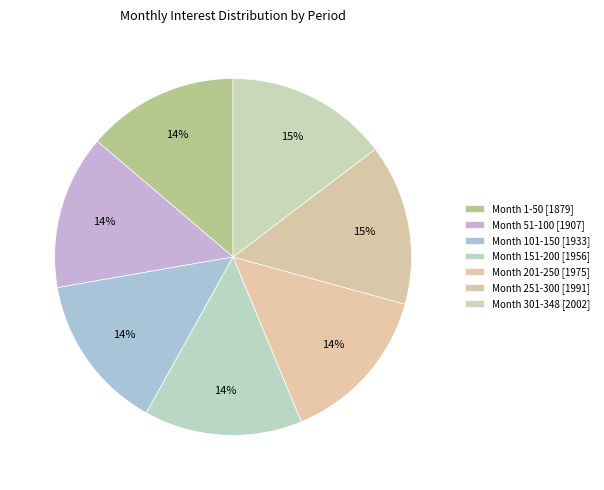

How many slices are in this pie chart?

7